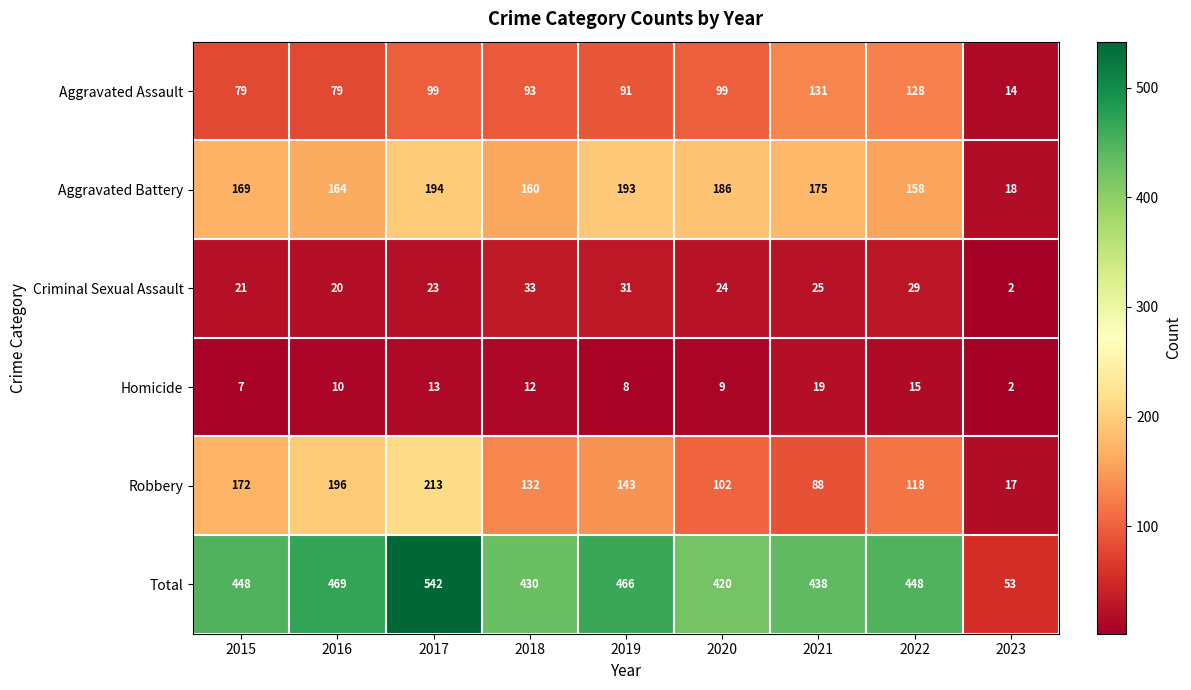

What is the difference between the maximum and second lowest values in the Total series?

122